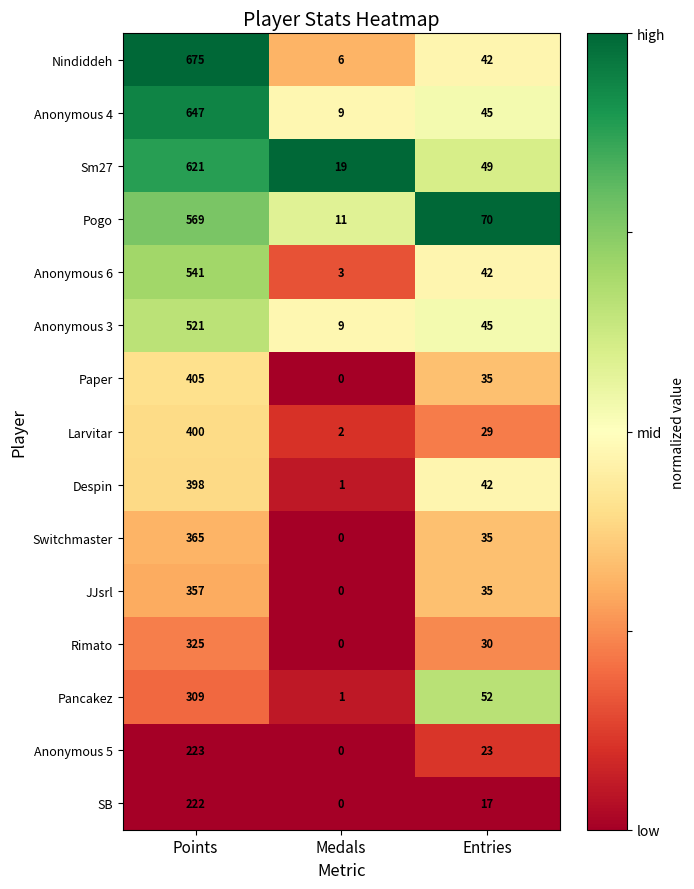

What is the difference between the maximum and minimum values in the Nindiddeh series?

669